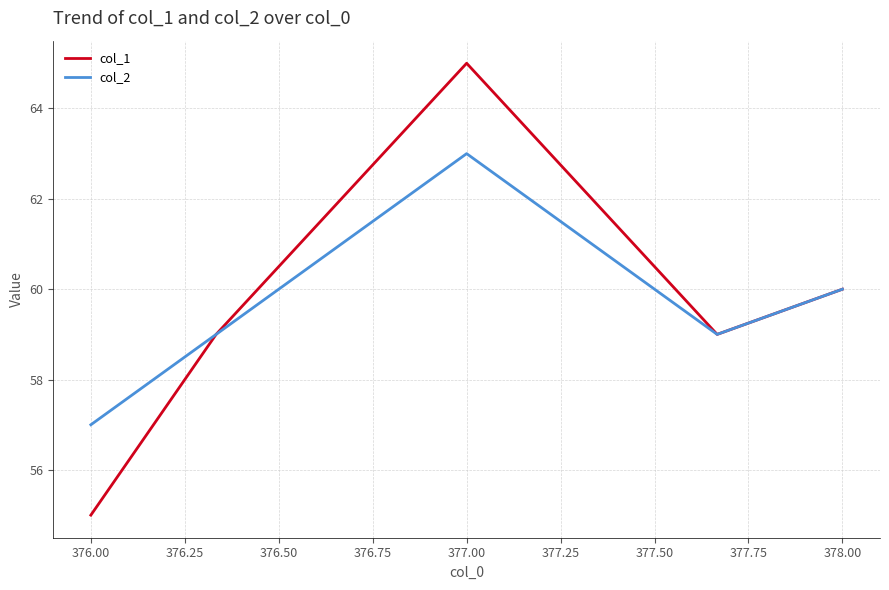

Which series has the largest range (max minus min)?

col_1